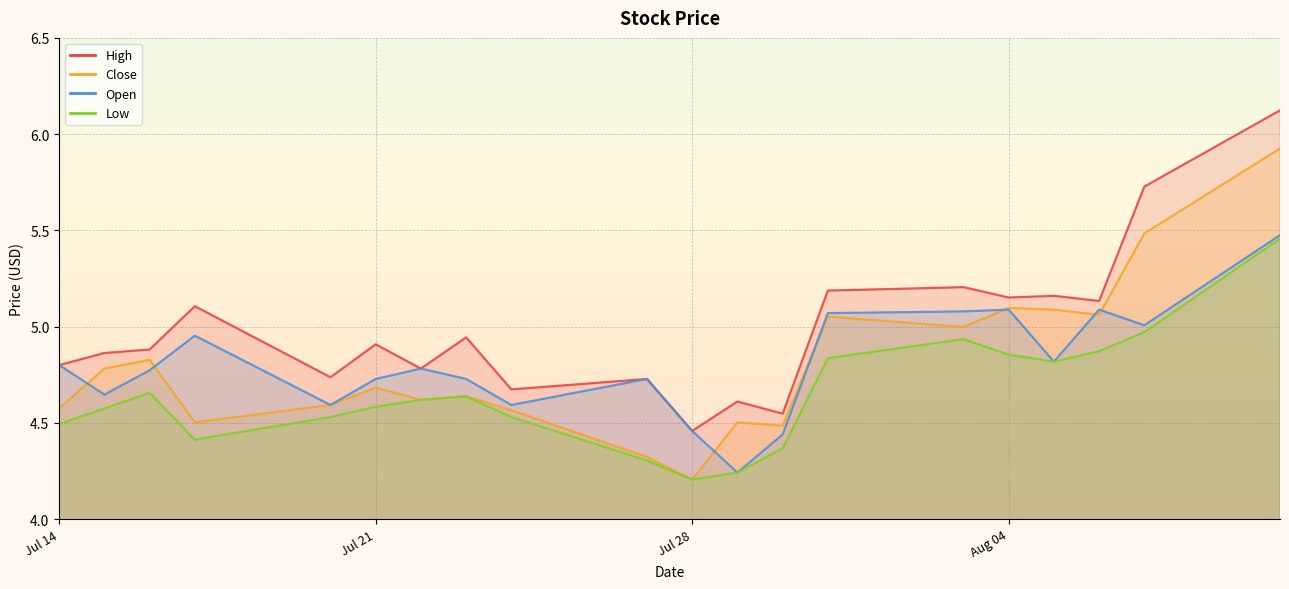

Which series has the largest total across all categories?

High